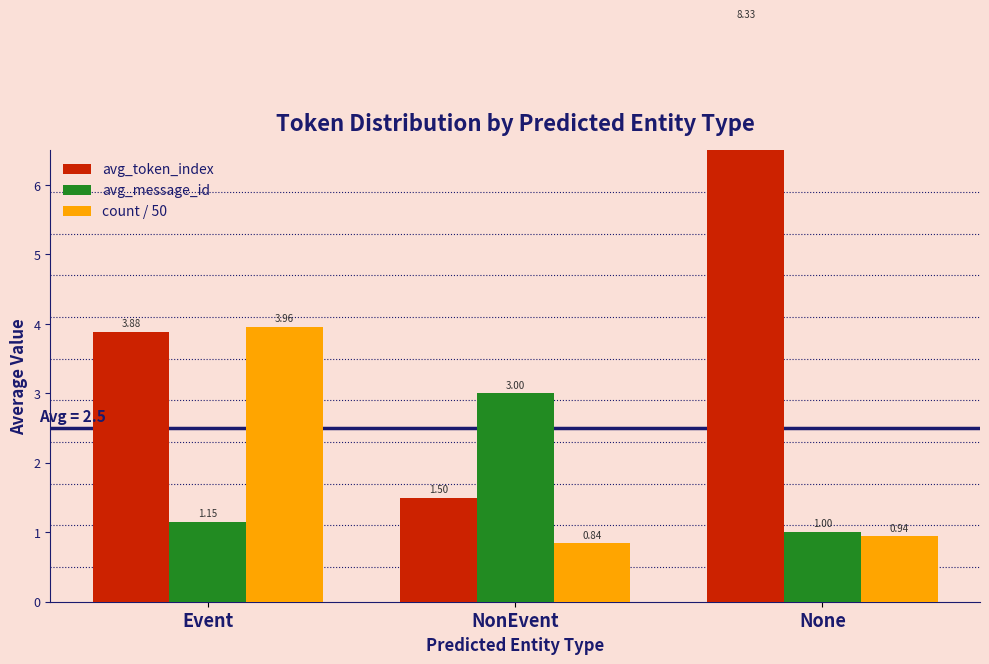

What is the difference between the avg_token_index values at Event and NonEvent?

2.4